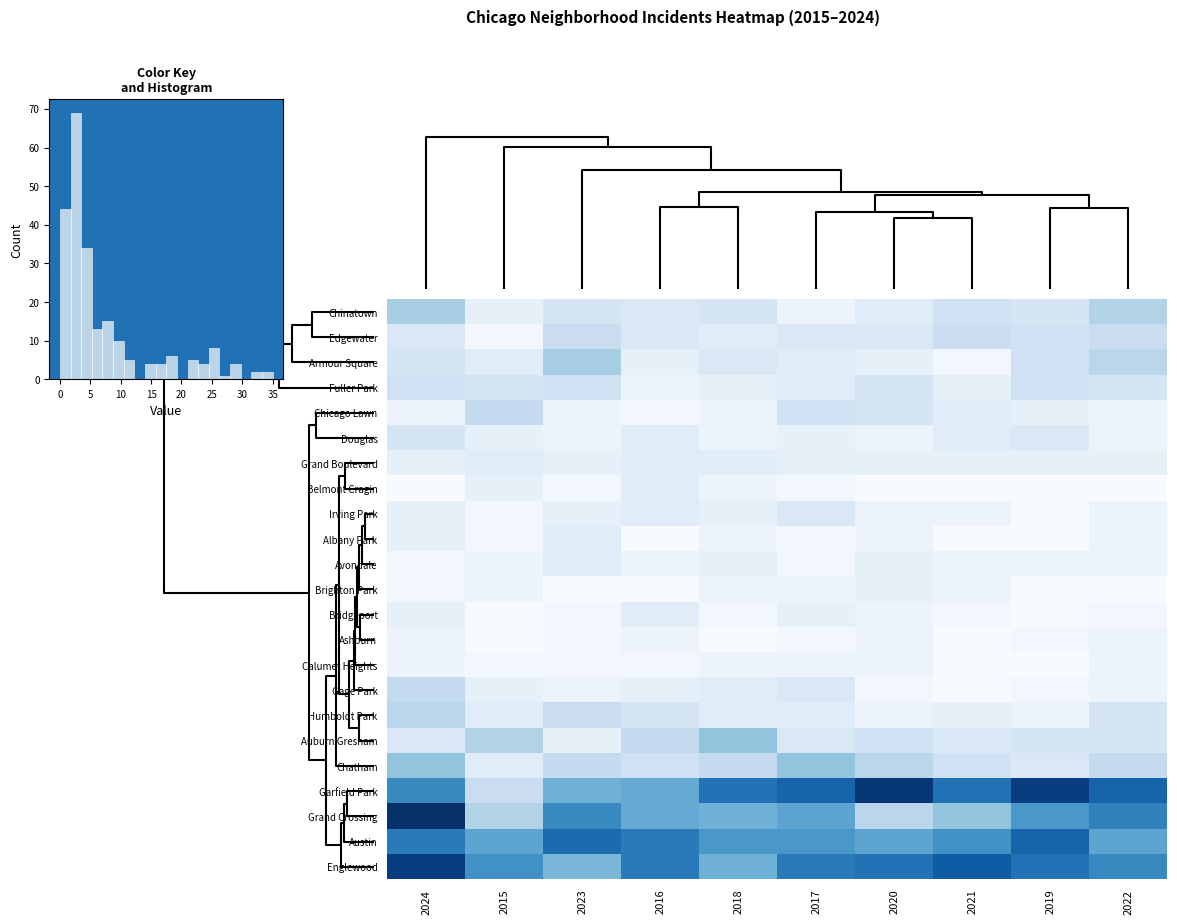

The value of Irving Park at 2024 is 3. True or false?

True